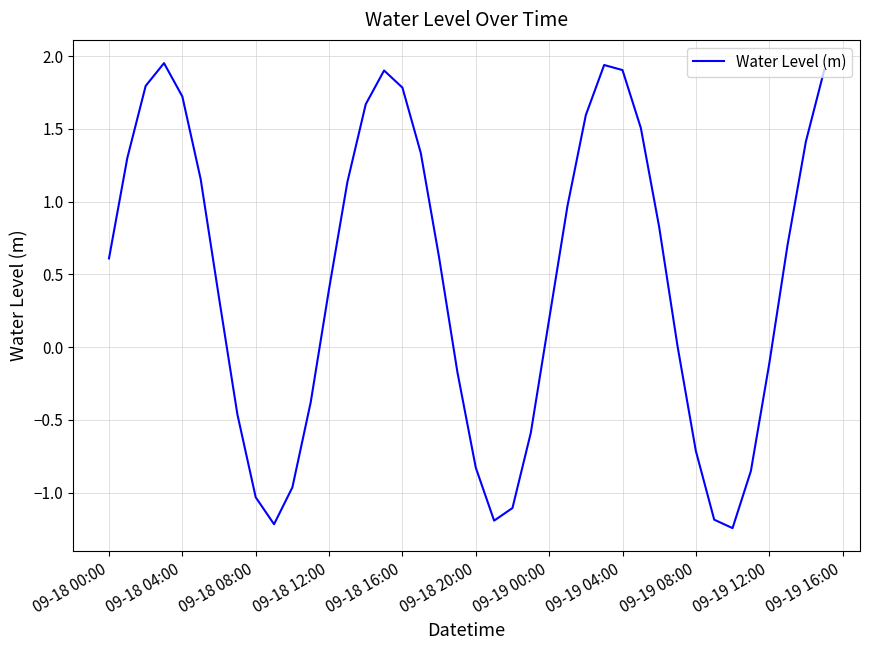

What is the difference between the maximum and minimum values?

3.2